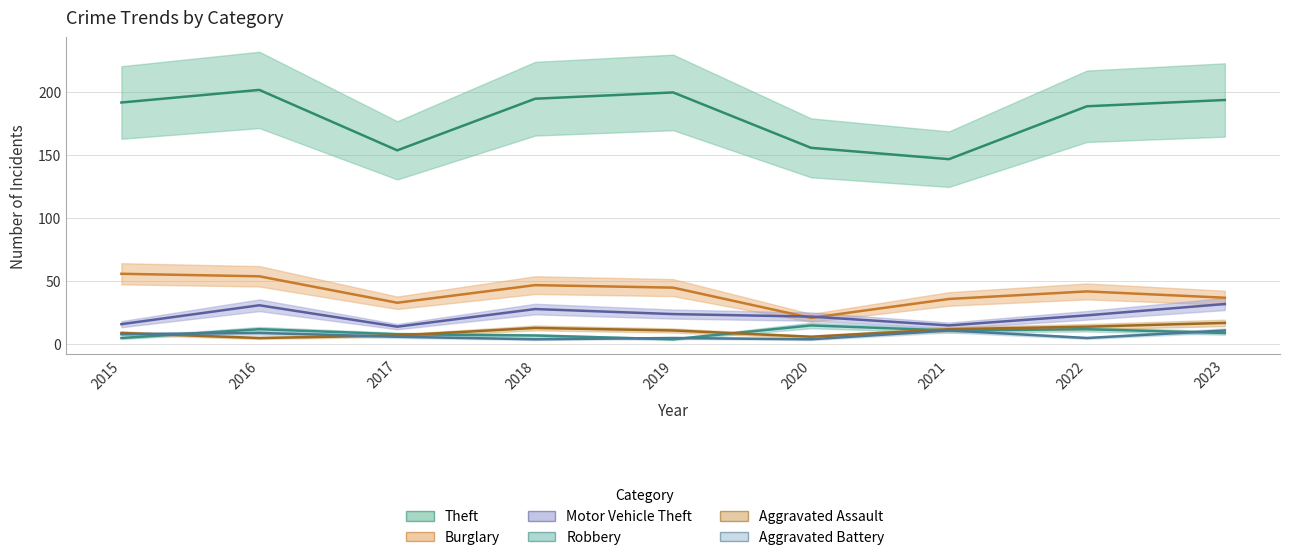

Which series has the largest range (max minus min)?

Theft